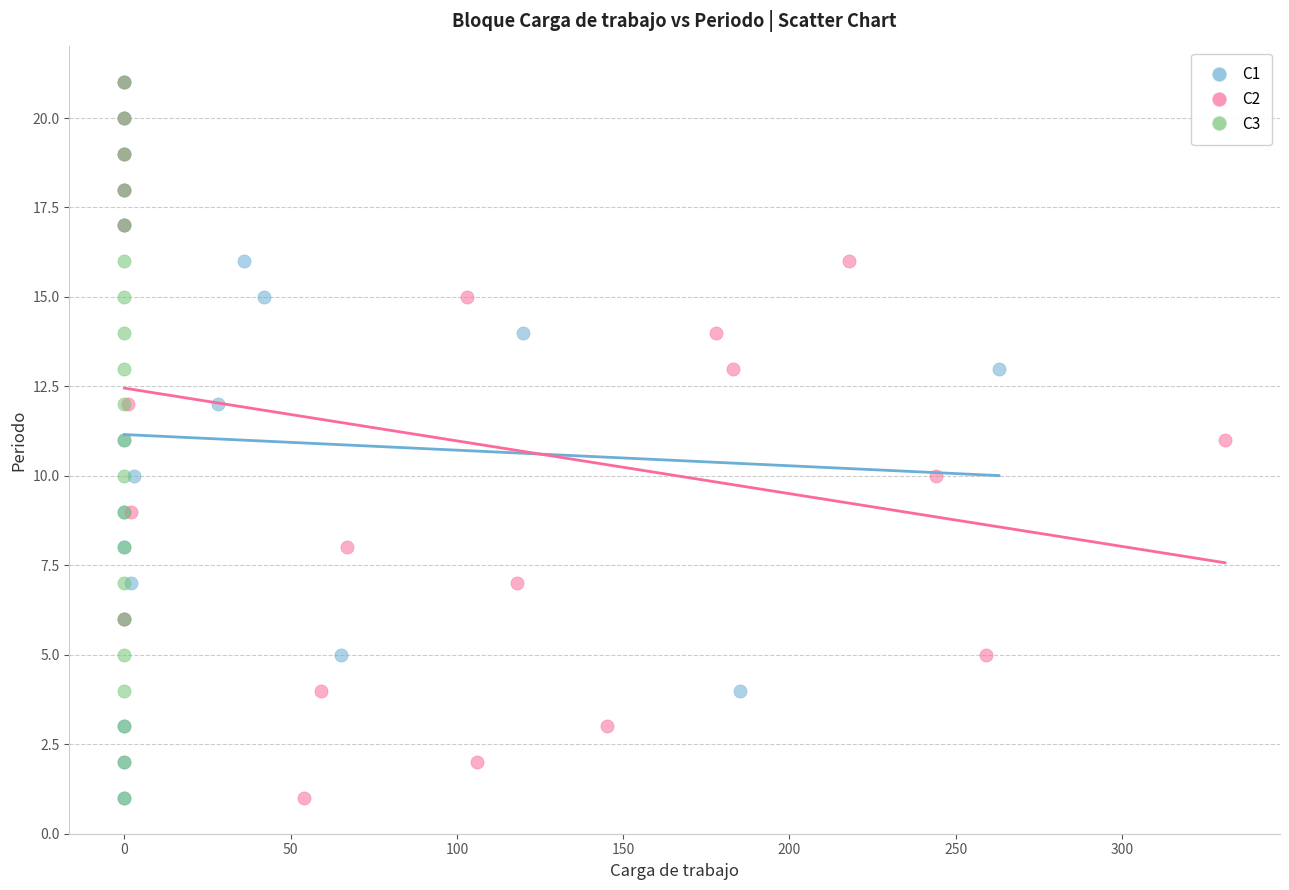

What are all the series names shown in the legend?

C1, C2, C3